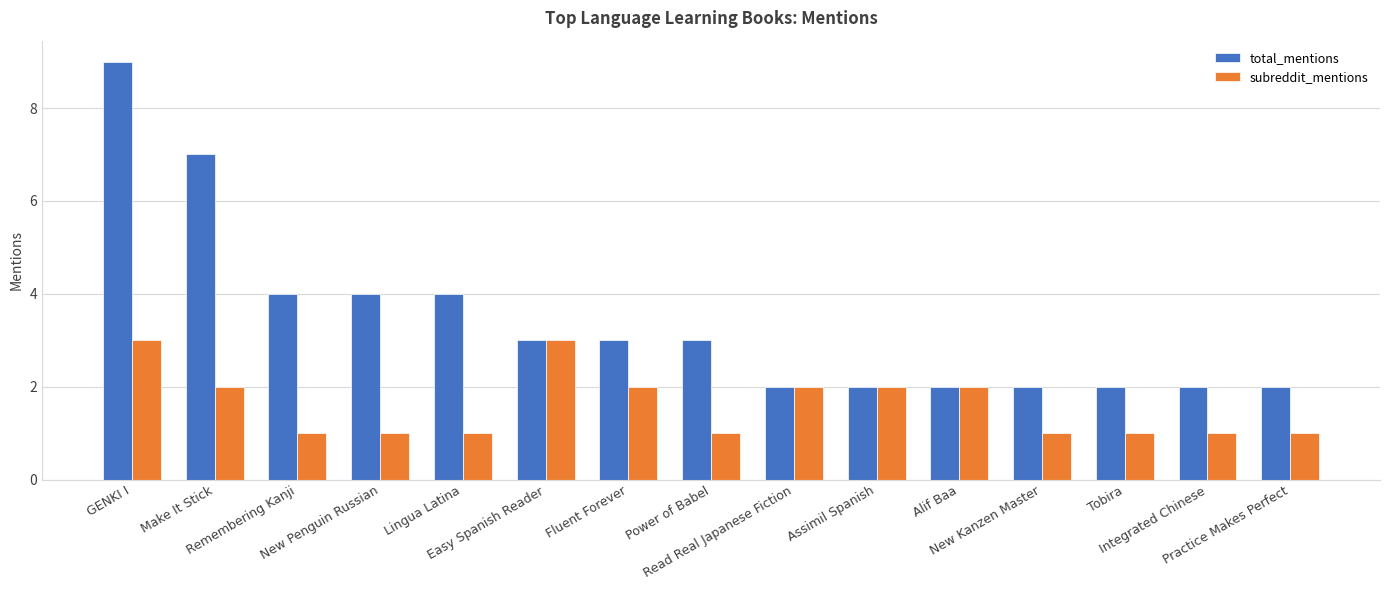

At which label does total_mentions first exceed 3?

GENKI I